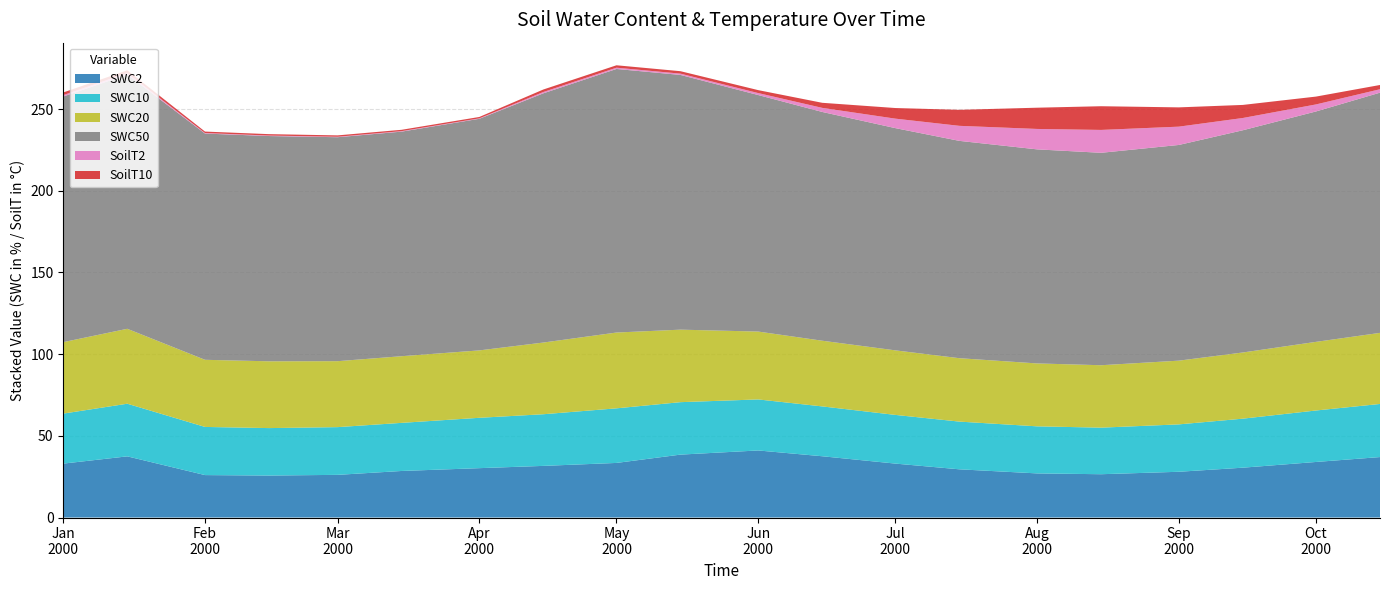

Reading left to right, transcribe all the data shown in this chart.

SWC2: 2000-01-01=33.0	2000-01-15=37.4	2000-02-01=26.0	2000-02-15=25.7	2000-03-01=26.1	2000-03-15=28.5	2000-04-01=30.2	2000-04-15=31.6	2000-05-01=33.4	2000-05-15=38.5	2000-06-01=41.0	2000-06-15=37.5	2000-07-01=33.0	2000-07-15=29.5	2000-08-01=27.0	2000-08-15=26.5	2000-09-01=28.0	2000-09-15=30.5	2000-10-01=34.0	2000-10-15=37.0
SWC10: 2000-01-01=30.6	2000-01-15=32.2	2000-02-01=29.5	2000-02-15=29.0	2000-03-01=29.2	2000-03-15=29.4	2000-04-01=30.8	2000-04-15=31.6	2000-05-01=33.4	2000-05-15=32.1	2000-06-01=31.2	2000-06-15=30.5	2000-07-01=29.8	2000-07-15=29.2	2000-08-01=28.8	2000-08-15=28.5	2000-09-01=29.0	2000-09-15=30.0	2000-10-01=31.5	2000-10-15=32.5
SWC20: 2000-01-01=43.7	2000-01-15=45.9	2000-02-01=41.1	2000-02-15=40.9	2000-03-01=40.4	2000-03-15=40.8	2000-04-01=41.2	2000-04-15=43.9	2000-05-01=46.4	2000-05-15=44.4	2000-06-01=41.5	2000-06-15=40.2	2000-07-01=39.5	2000-07-15=38.8	2000-08-01=38.5	2000-08-15=38.2	2000-09-01=39.0	2000-09-15=40.5	2000-10-01=42.0	2000-10-15=43.5
SWC50: 2000-01-01=150.3	2000-01-15=155.6	2000-02-01=138.5	2000-02-15=137.9	2000-03-01=137.1	2000-03-15=137.4	2000-04-01=141.7	2000-04-15=152.5	2000-05-01=161.3	2000-05-15=155.9	2000-06-01=144.8	2000-06-15=140.0	2000-07-01=136.0	2000-07-15=133.0	2000-08-01=131.0	2000-08-15=130.0	2000-09-01=132.0	2000-09-15=136.0	2000-10-01=141.0	2000-10-15=147.0
SoilT2: 2000-01-01=0.9	2000-01-15=1.0	2000-02-01=0.3	2000-02-15=0.3	2000-03-01=0.3	2000-03-15=0.3	2000-04-01=0.3	2000-04-15=0.8	2000-05-01=0.8	2000-05-15=0.8	2000-06-01=1.2	2000-06-15=2.5	2000-07-01=5.8	2000-07-15=9.2	2000-08-01=12.5	2000-08-15=14.0	2000-09-01=11.2	2000-09-15=7.5	2000-10-01=4.3	2000-10-15=2.1
SoilT10: 2000-01-01=1.6	2000-01-15=1.7	2000-02-01=0.9	2000-02-15=0.9	2000-03-01=0.8	2000-03-15=0.8	2000-04-01=0.8	2000-04-15=1.5	2000-05-01=1.5	2000-05-15=1.5	2000-06-01=1.8	2000-06-15=3.1	2000-07-01=6.5	2000-07-15=9.8	2000-08-01=13.0	2000-08-15=14.5	2000-09-01=11.8	2000-09-15=8.0	2000-10-01=4.8	2000-10-15=2.6